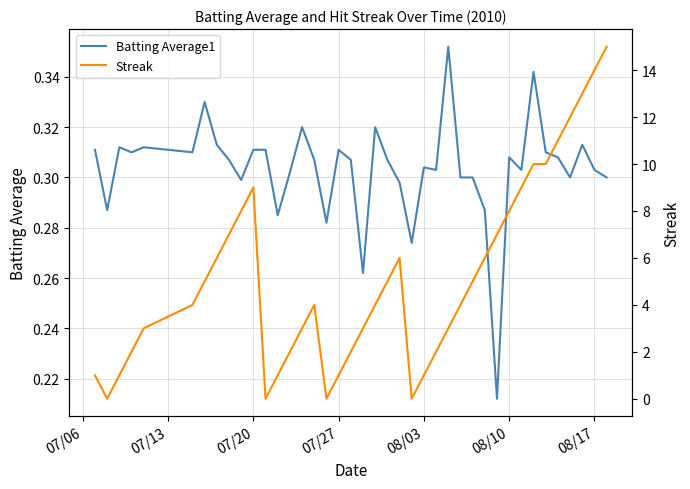

What are all the series names shown in the legend?

Batting Average1, Streak